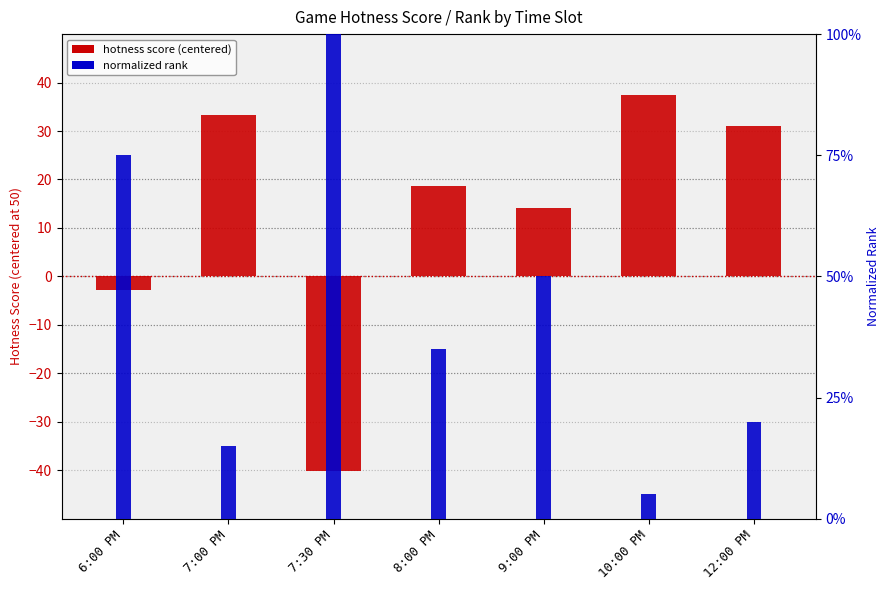

Reading left to right, transcribe all the data shown in this chart.

hotness score (centered): 6:00 PM=-2.9	7:00 PM=33.3	7:30 PM=-40.2	8:00 PM=18.7	9:00 PM=14.1	10:00 PM=37.5	12:00 PM=31.1
normalized rank: 6:00 PM=0.8	7:00 PM=0.1	7:30 PM=1.0	8:00 PM=0.3	9:00 PM=0.5	10:00 PM=0.1	12:00 PM=0.2